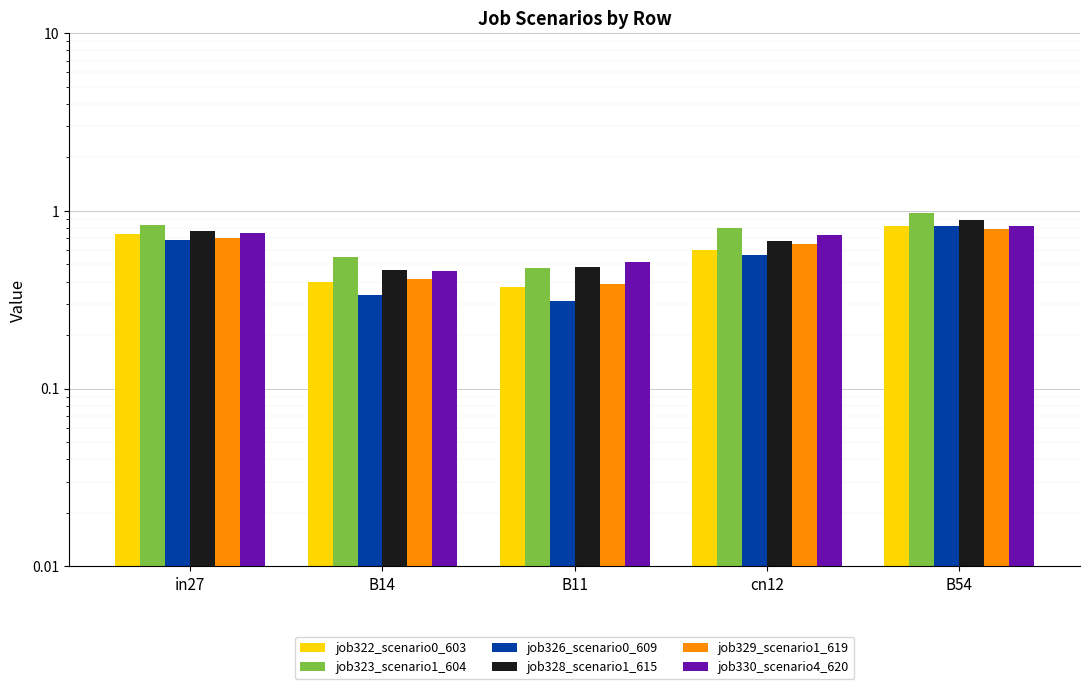

What are all the series names shown in the legend?

job322_scenario0_603, job323_scenario1_604, job326_scenario0_609, job328_scenario1_615, job329_scenario1_619, job330_scenario4_620